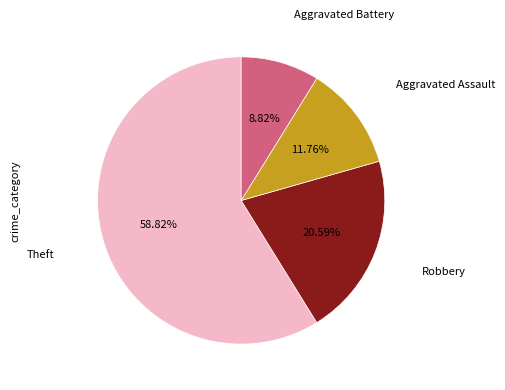

Does any single category account for the majority?

Yes